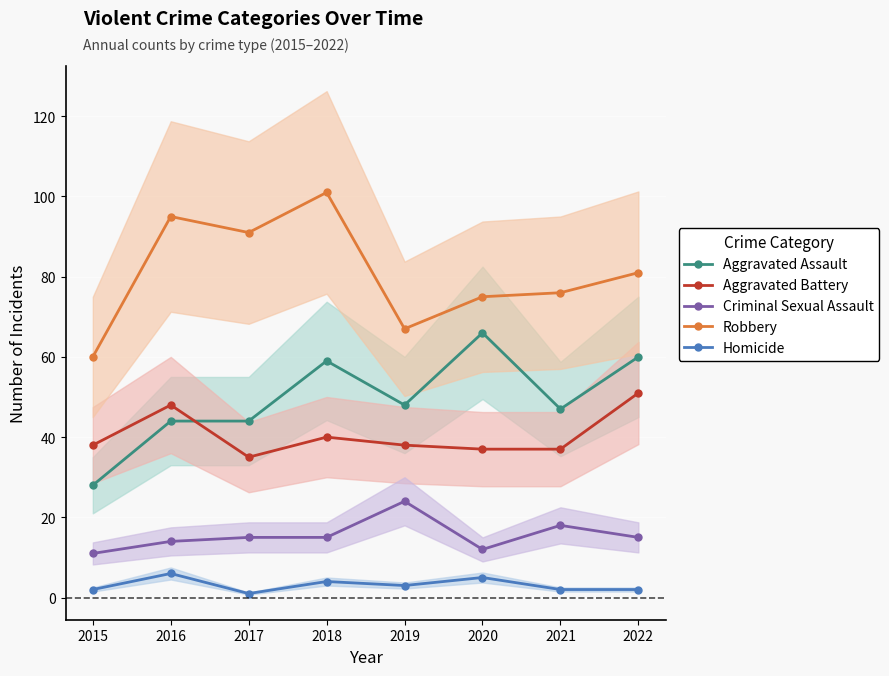

Which label corresponds to the smallest value in the chart?

2017